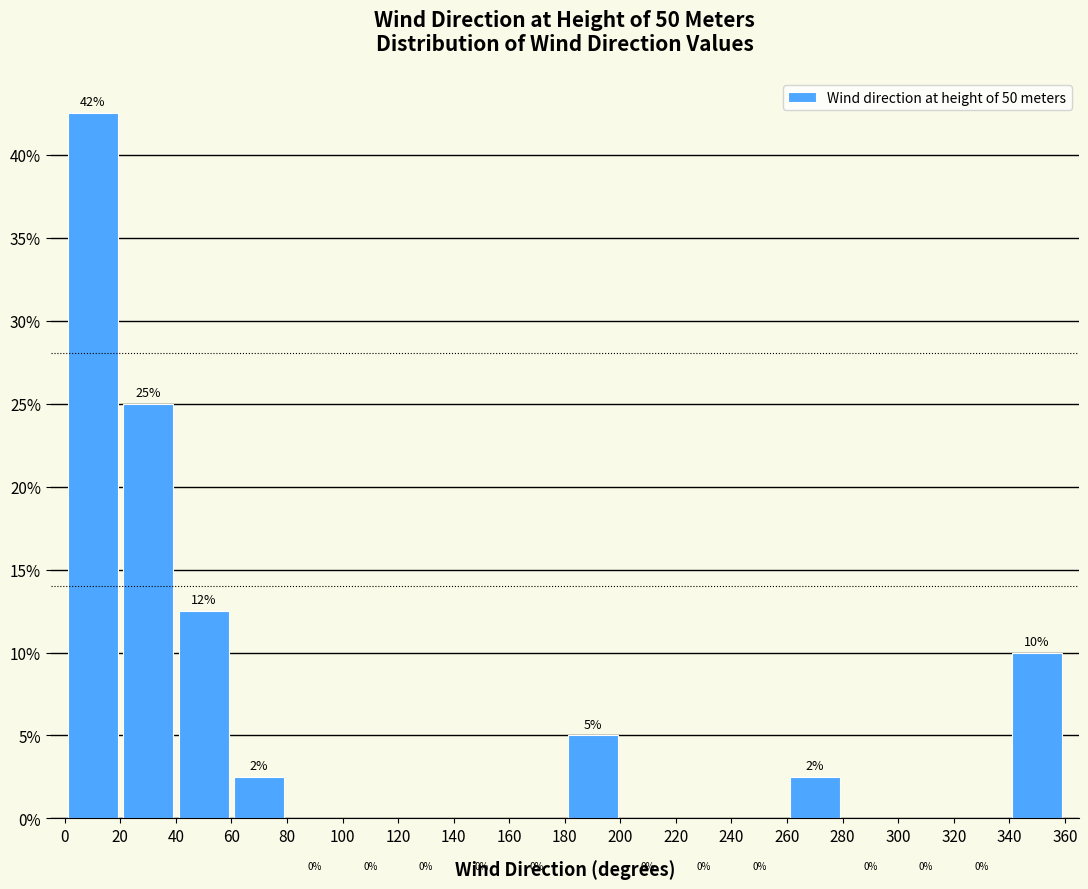

Over which range of the x-axis is the bar tallest?

0 to 20